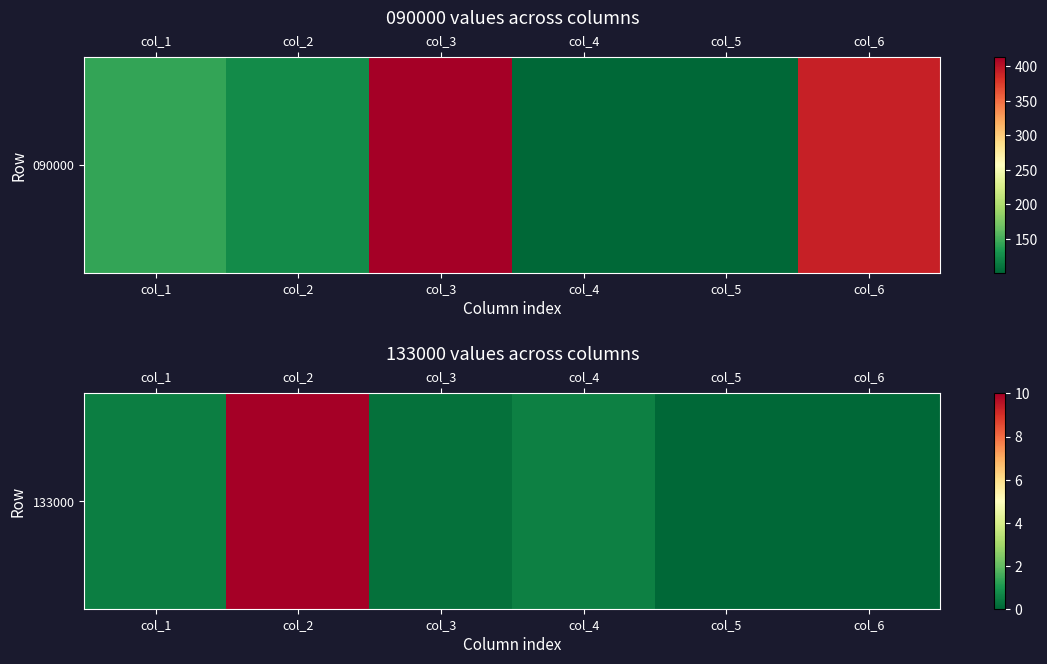

How many series are shown in this chart?

1